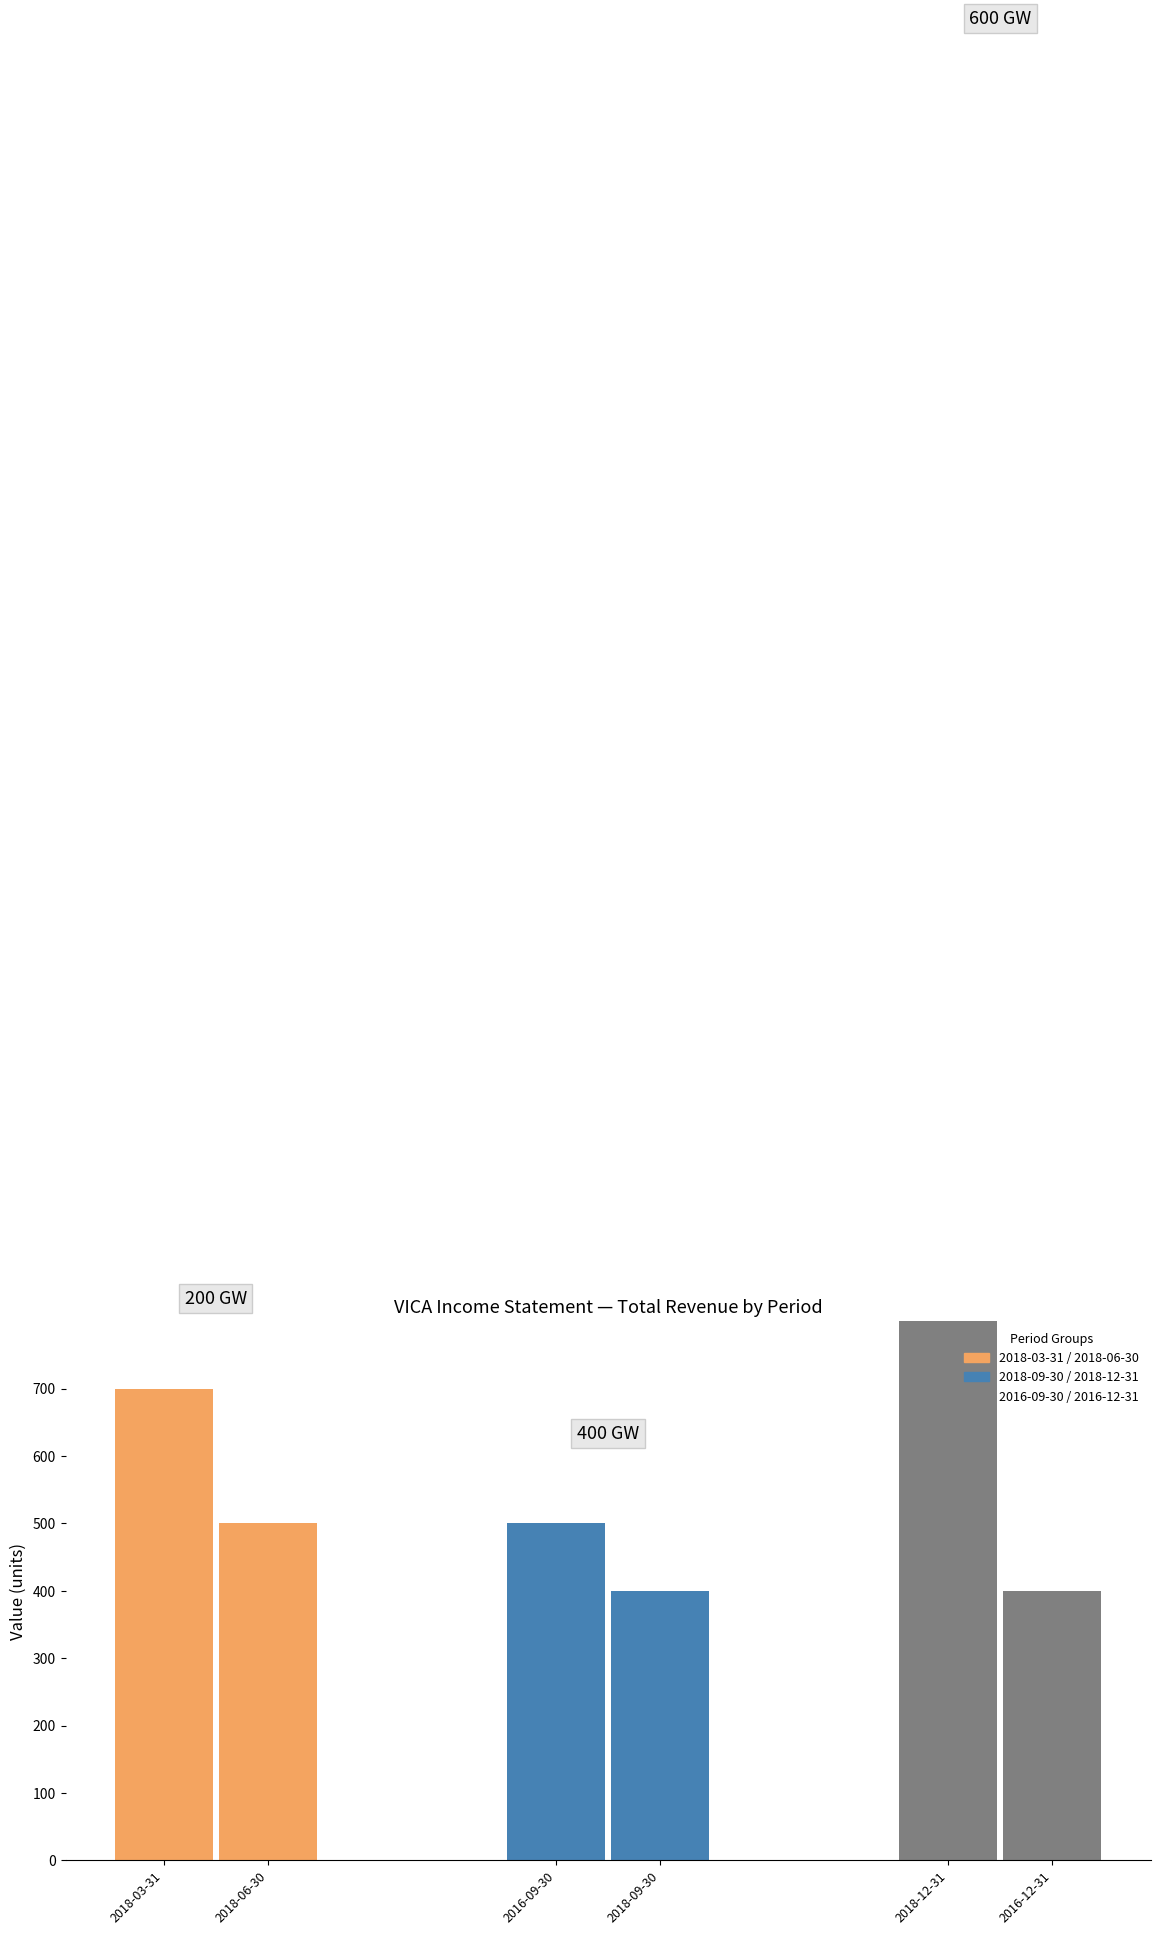

Are the bars horizontal?

No